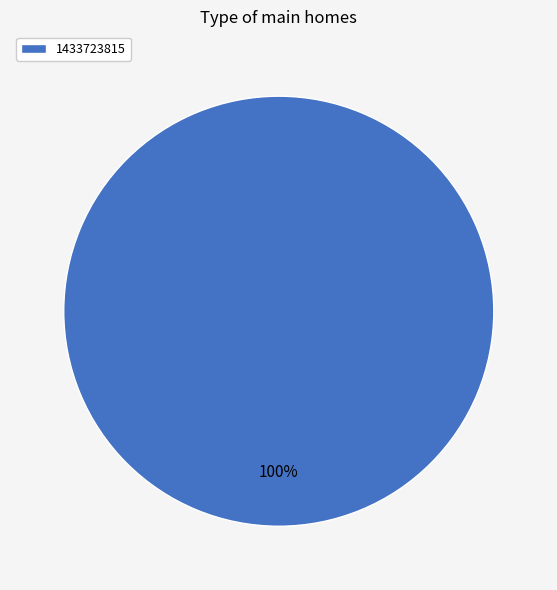

To the nearest percent, what percentage of the pie is 1433723815?

100%